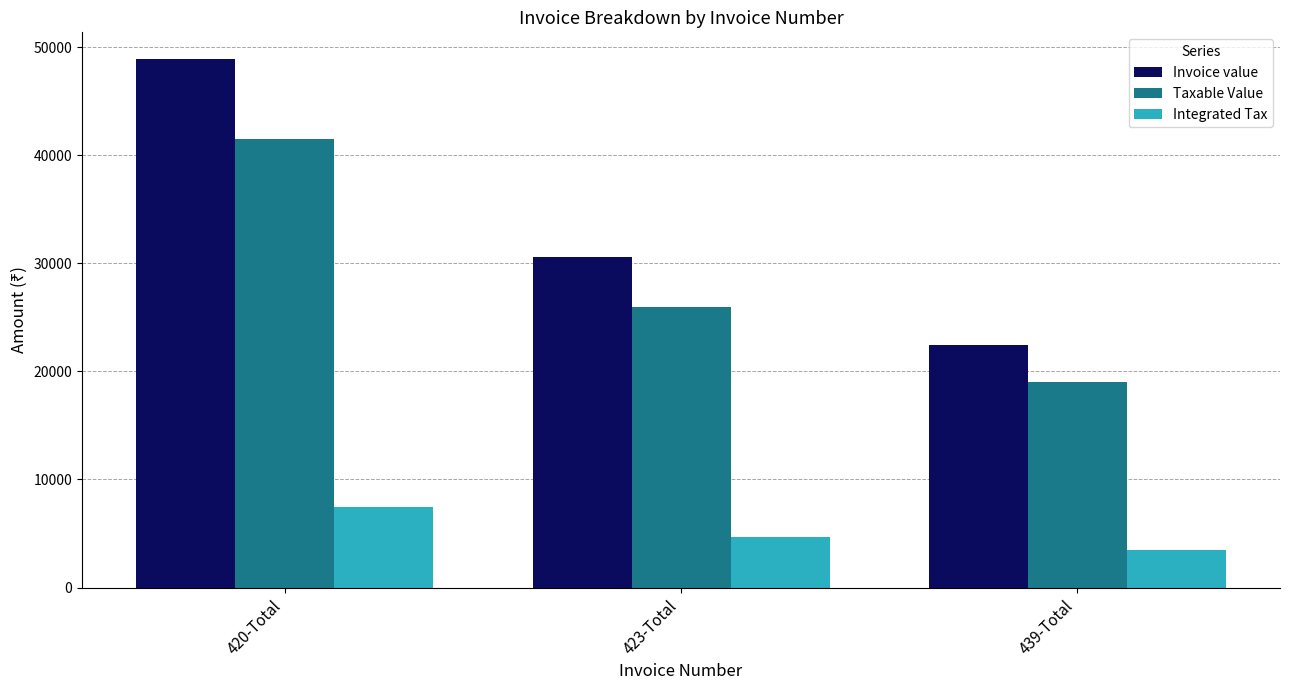

What is the sum of all Taxable Value values?

86402.0